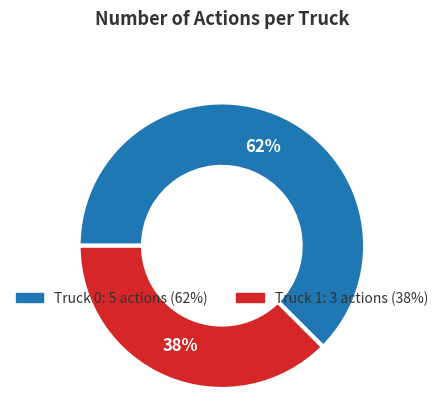

Which has a higher value, Truck 1 or Truck 0?

Truck 0